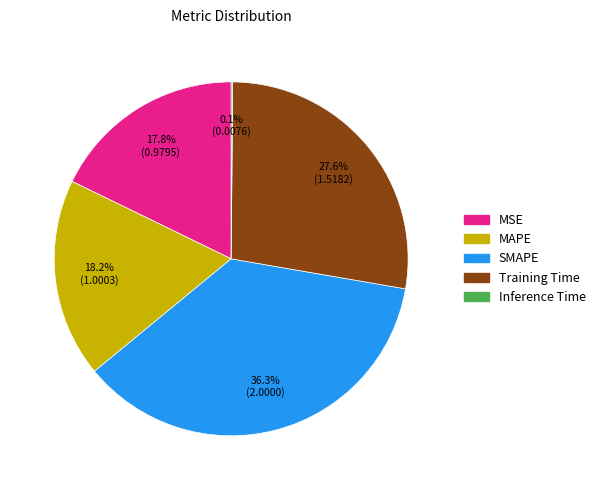

The MAPE slice represents 12% of the pie. True or false?

False